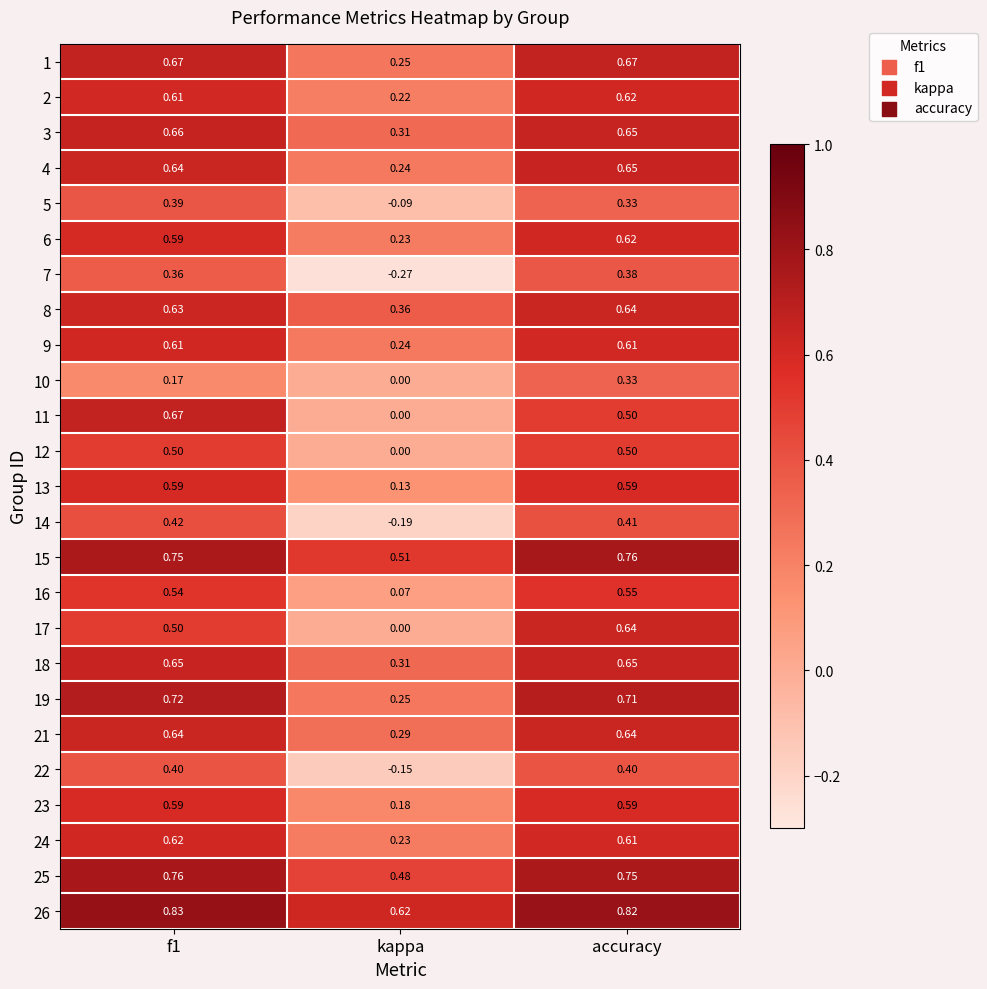

Which label corresponds to the smallest value in the chart?

kappa